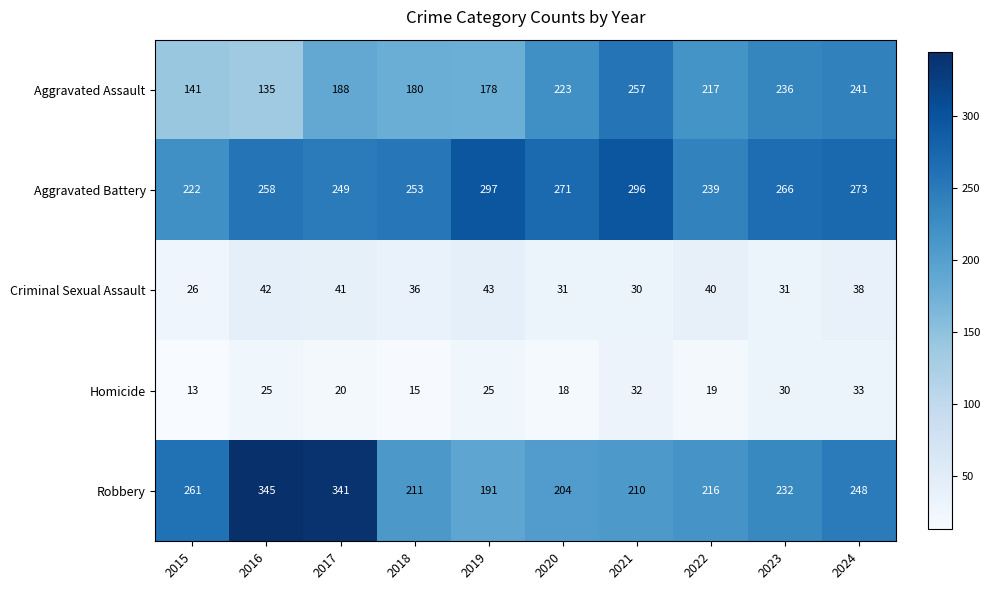

What is the maximum value shown in the chart?

345